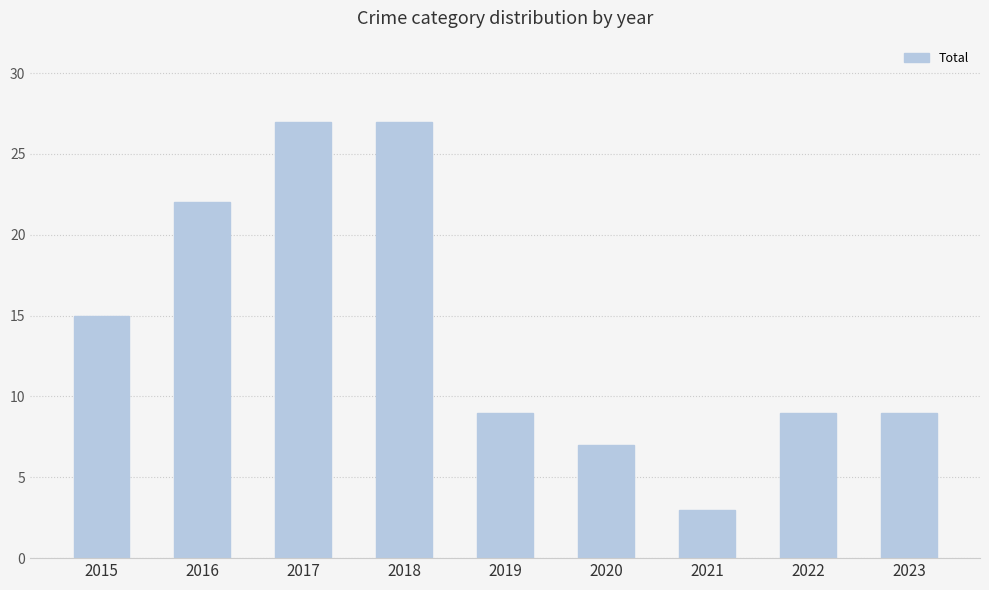

Are the bars grouped side by side (vs. stacked)?

No